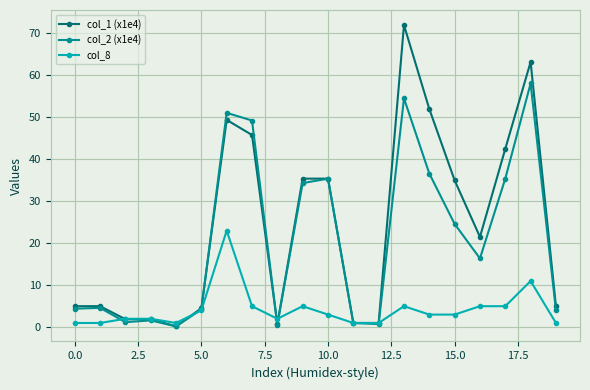

What is the maximum value shown in the chart?

72.0